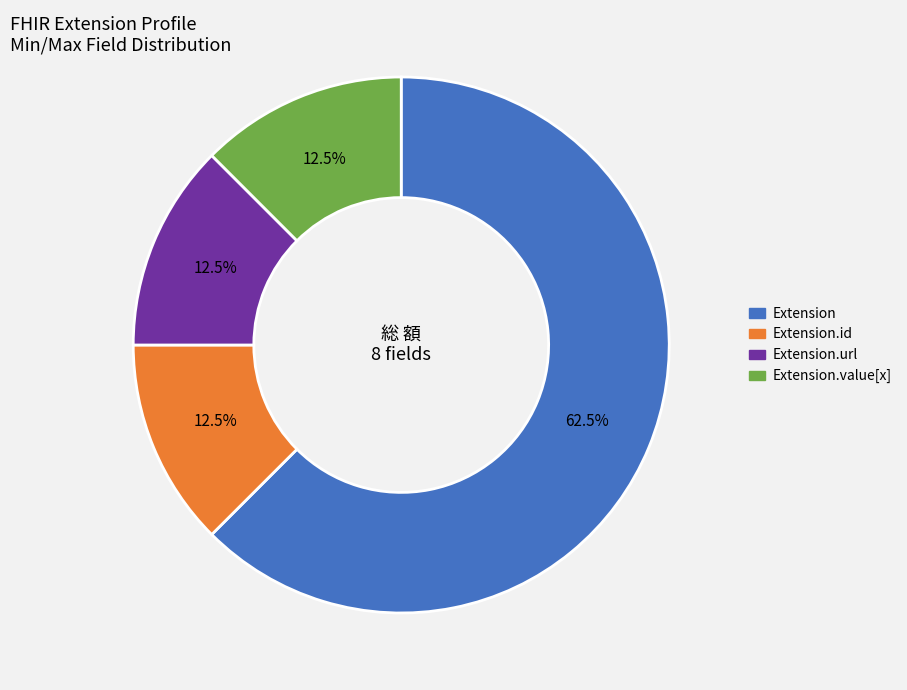

Is there a majority slice in this chart?

Yes